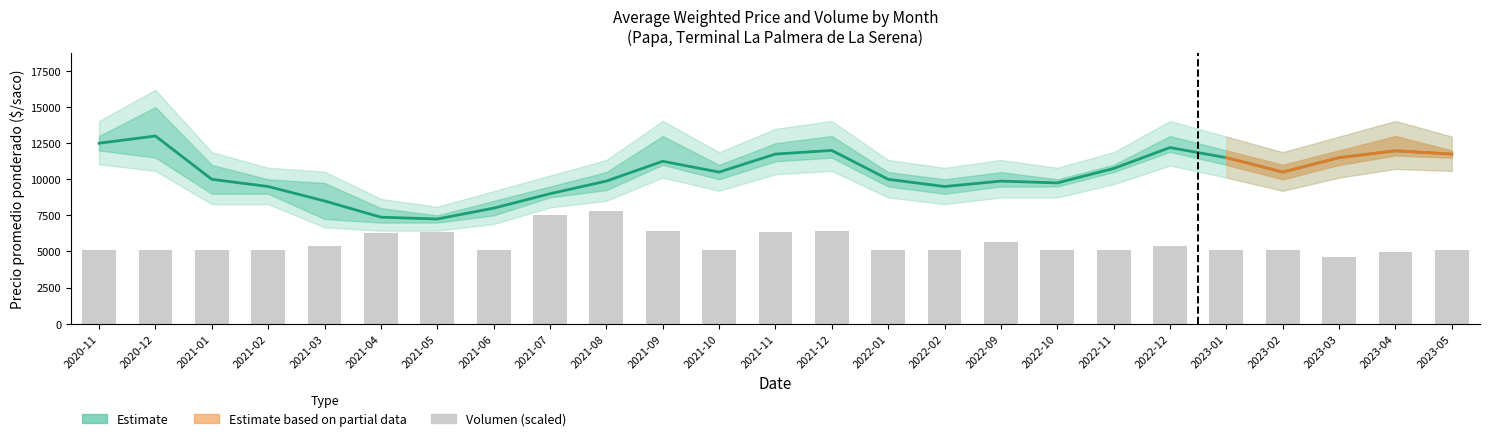

Is the value of Volumen (scaled) at 2021-05 greater than the value of Precio promedio ponderado at 2020-12?

No